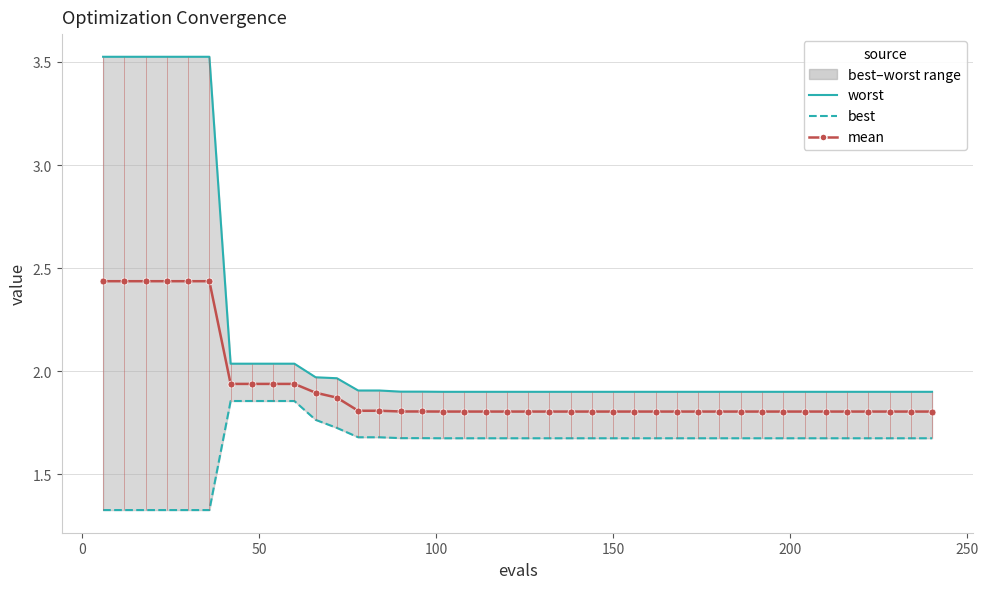

At how many categories does at least one series exceed 1?

40